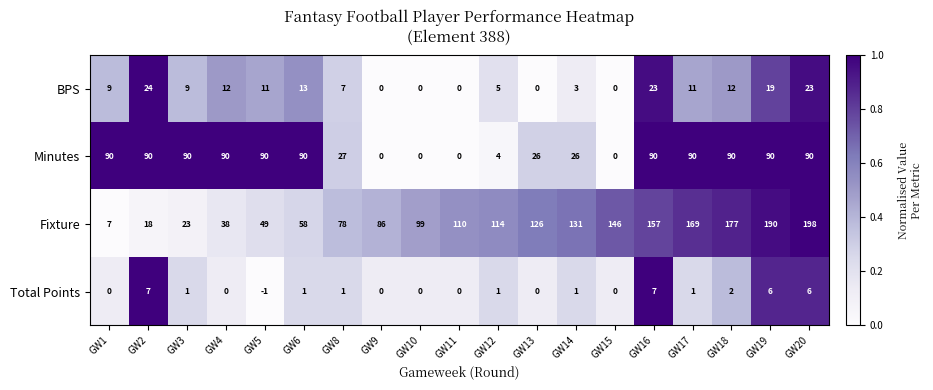

What is the sum of the Fixture values at GW10 and GW20?

297